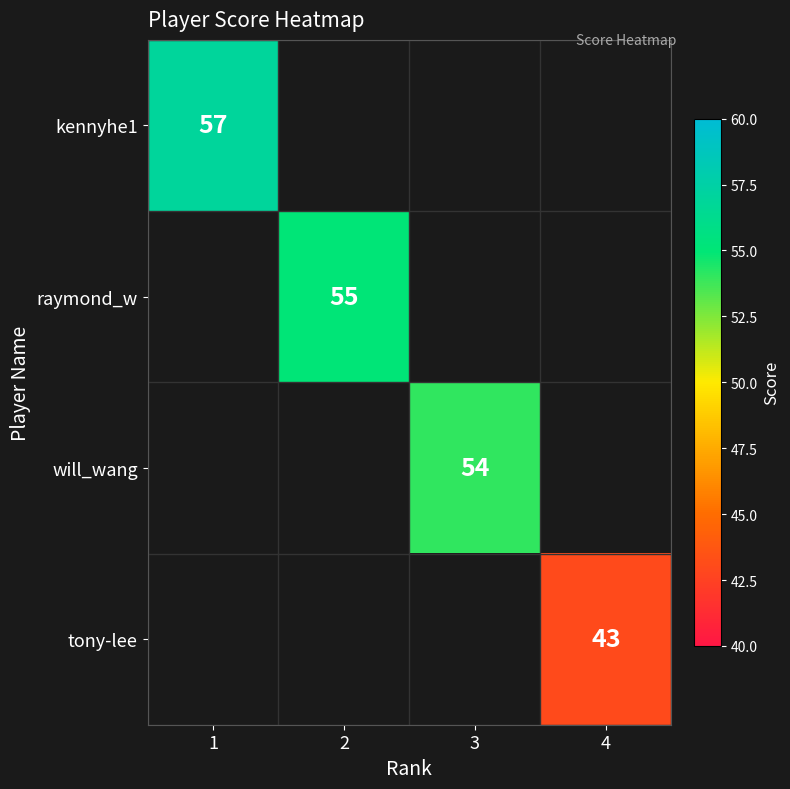

The value of kennyhe1 at 1 is 57. True or false?

True